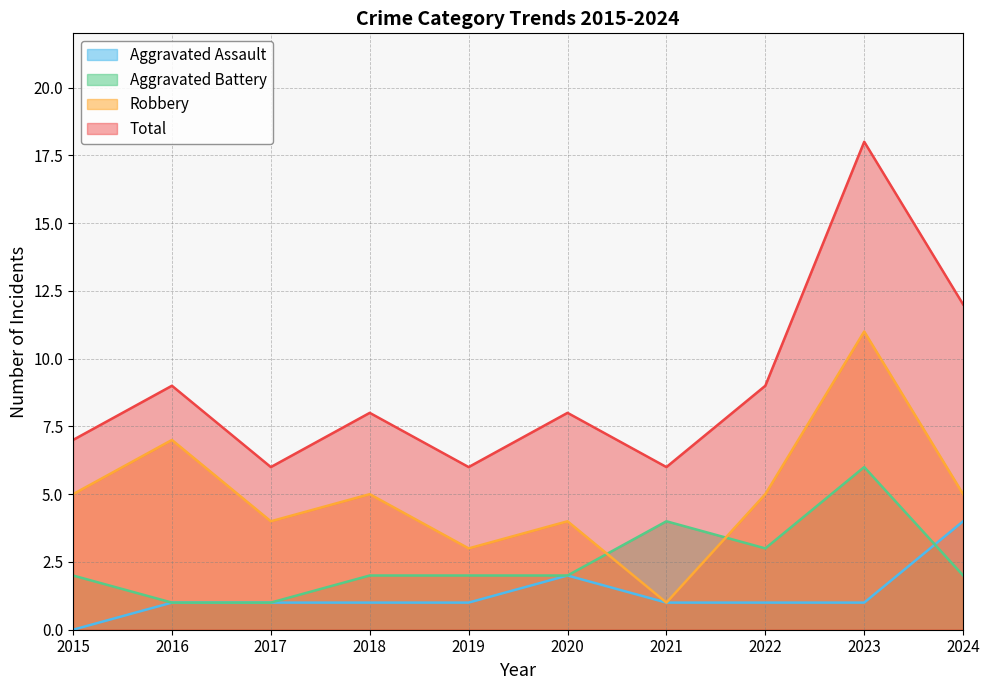

Read the Aggravated Assault value at 2019.

1